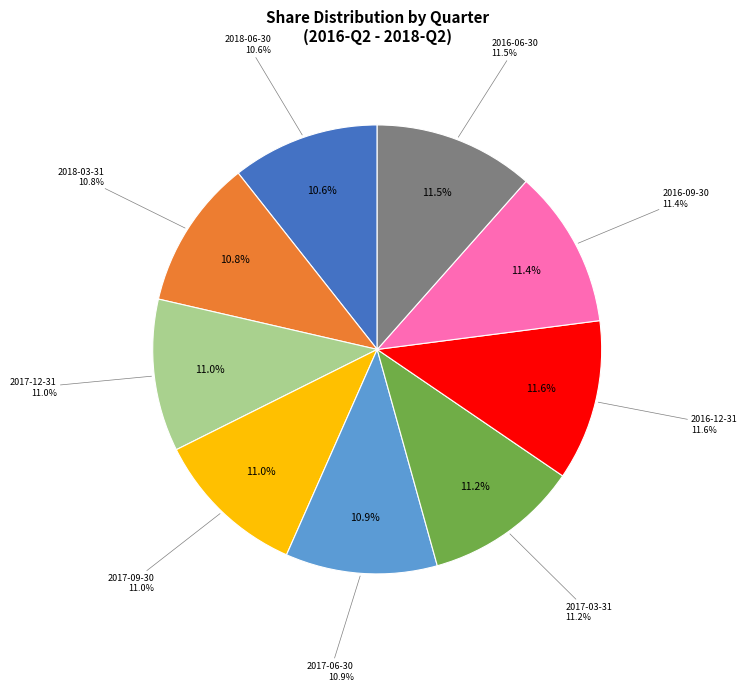

To the nearest percent, what is the difference between the 2016-06-30 and 2017-06-30 slice percentages?

1%